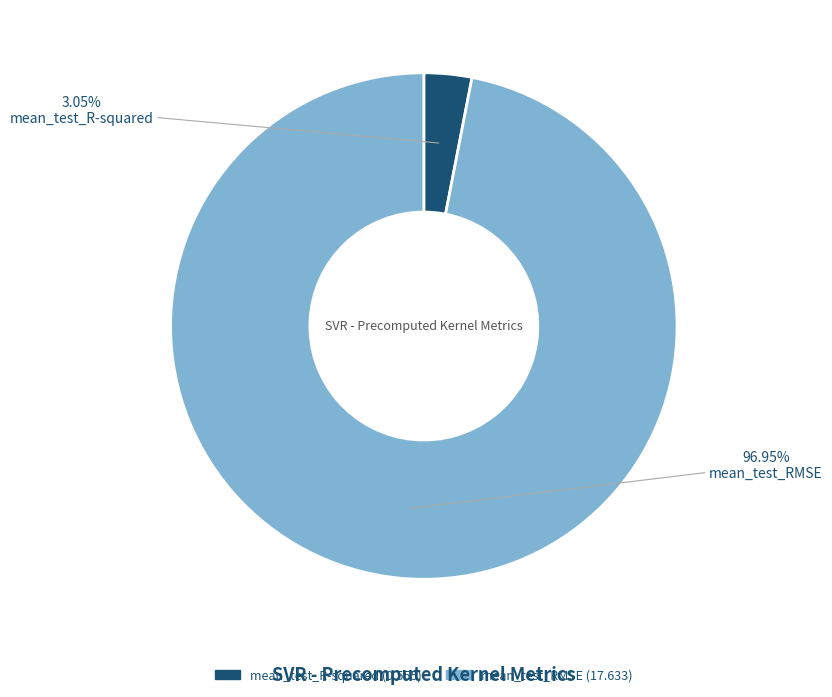

Which has a higher value, mean_test_RMSE or mean_test_R-squared?

mean_test_RMSE